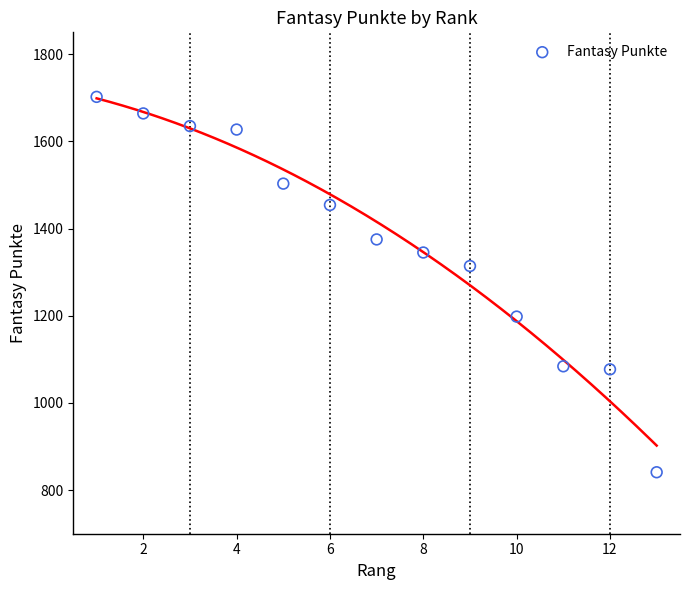

What is the range of Y values (max minus min)?

861